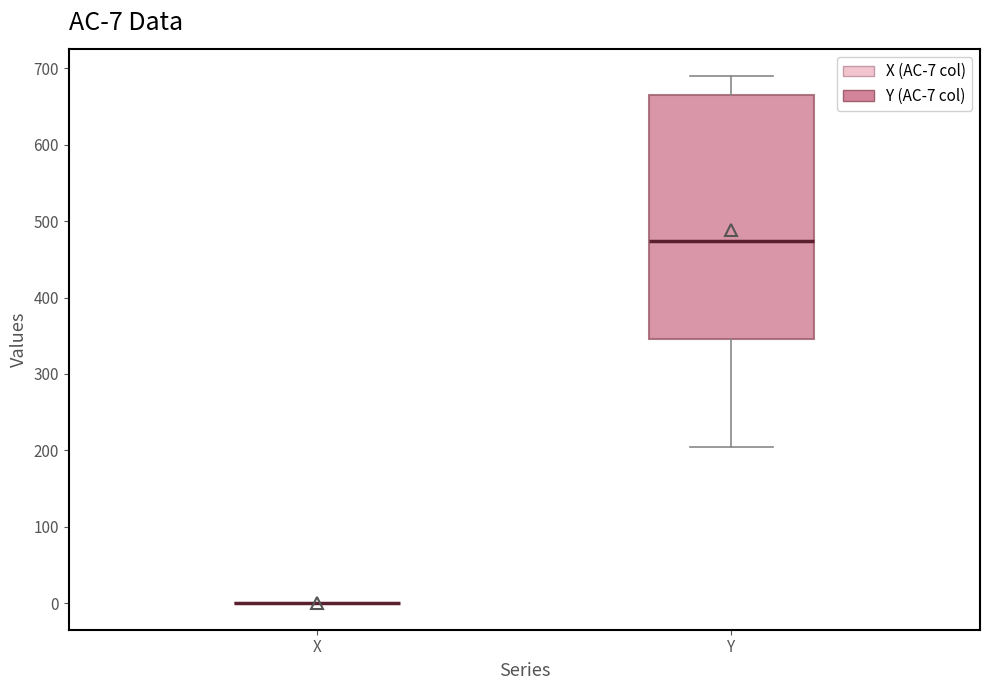

Which box is the tallest, from its lower edge to its upper edge?

Y